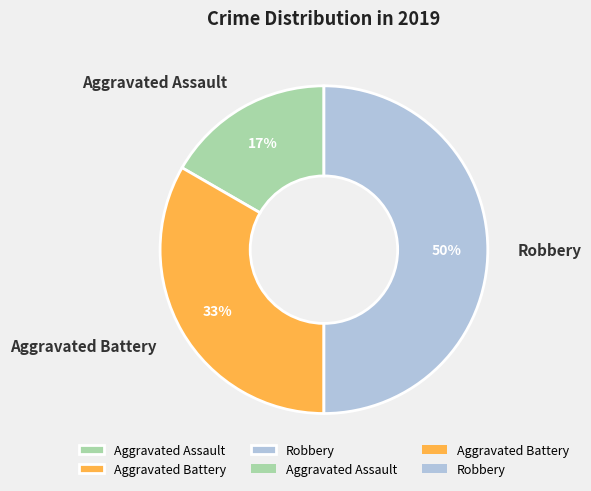

To the nearest percent, what percentage of the pie is Aggravated Assault?

17%